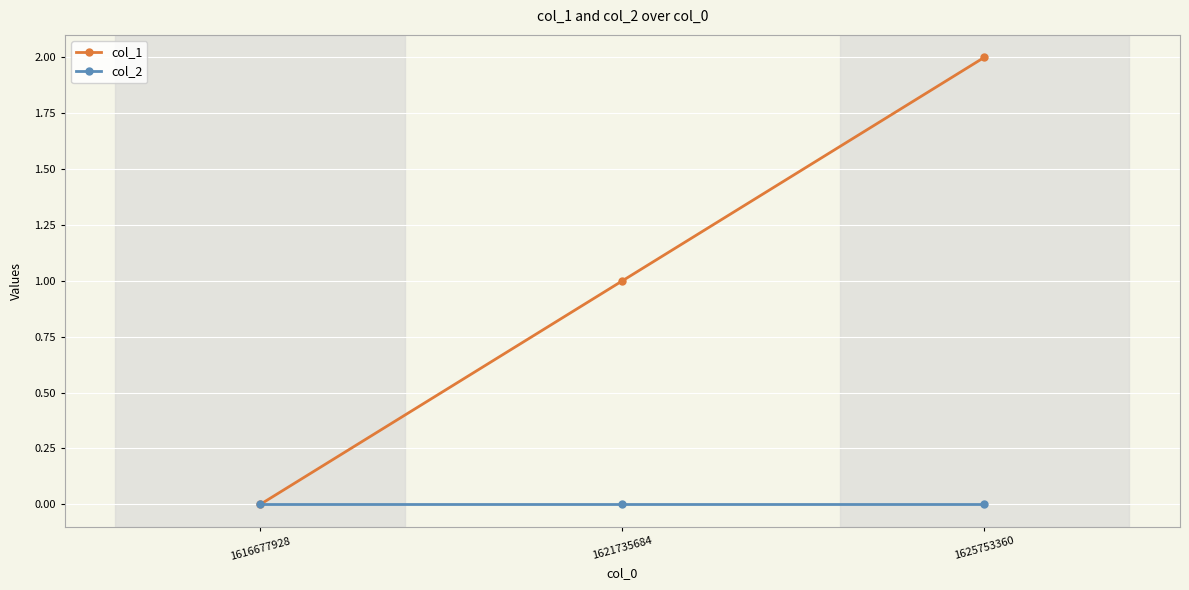

True or false: col_1 has a value of 1 at 1625753360.

False